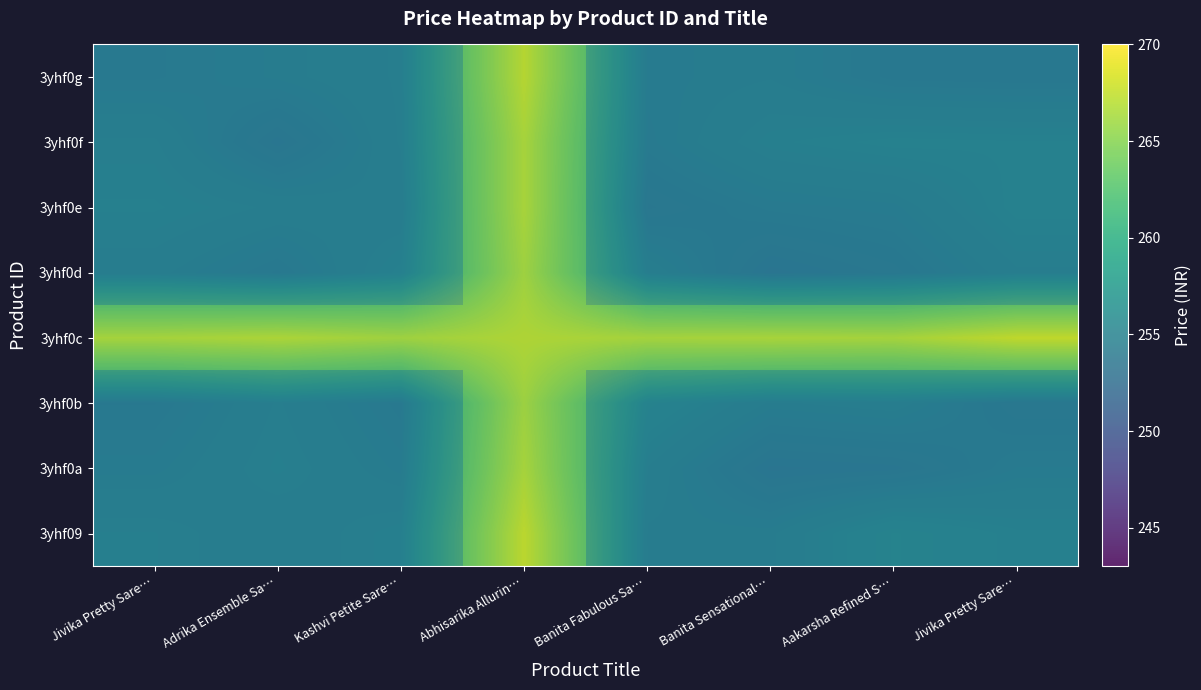

How many categories are shown in the chart?

8